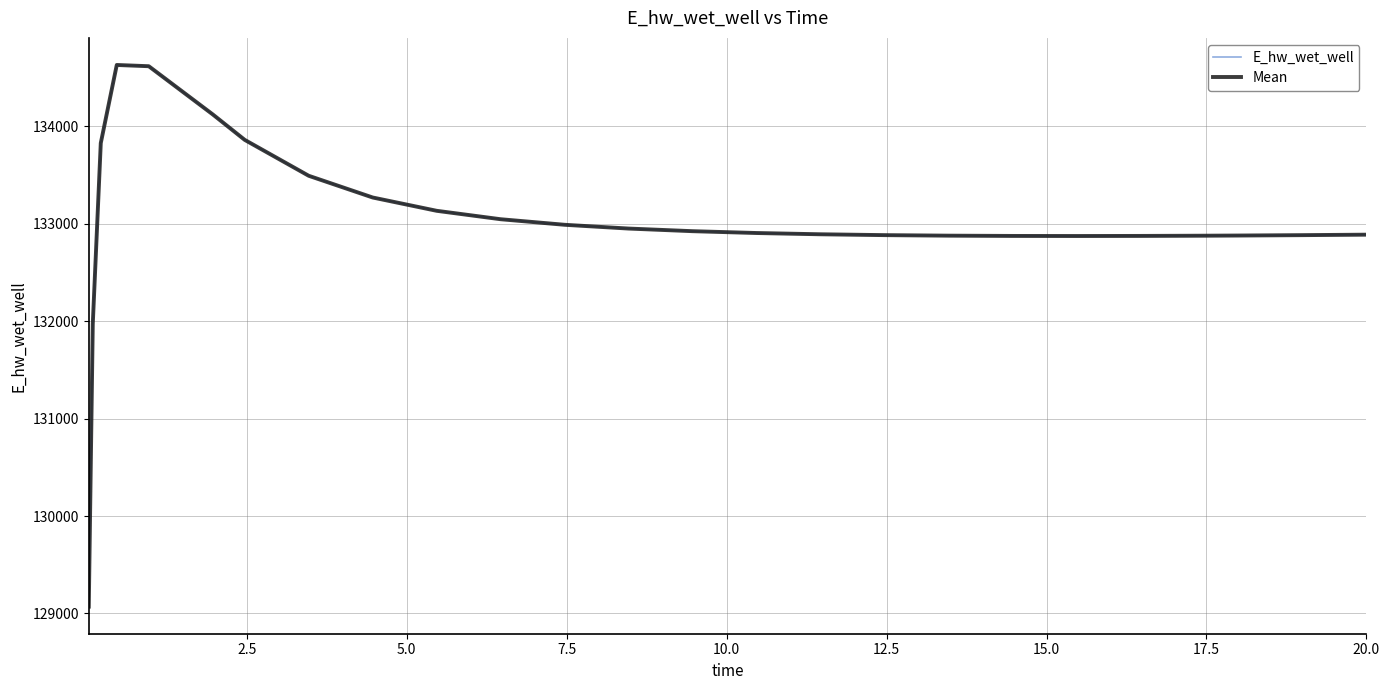

Does the chart display data point markers on the line(s)?

No